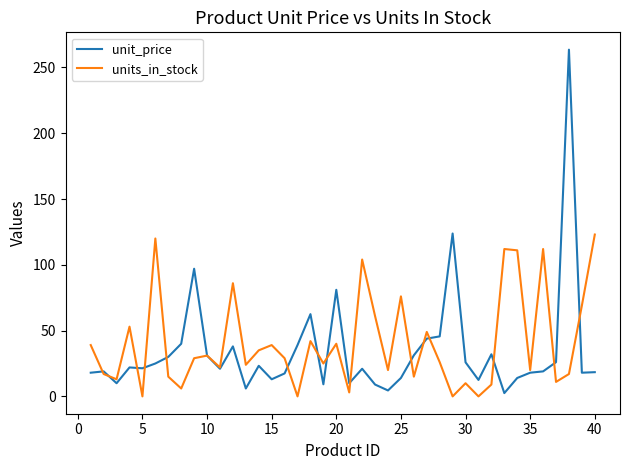

Which series has the widest spread of values?

unit_price